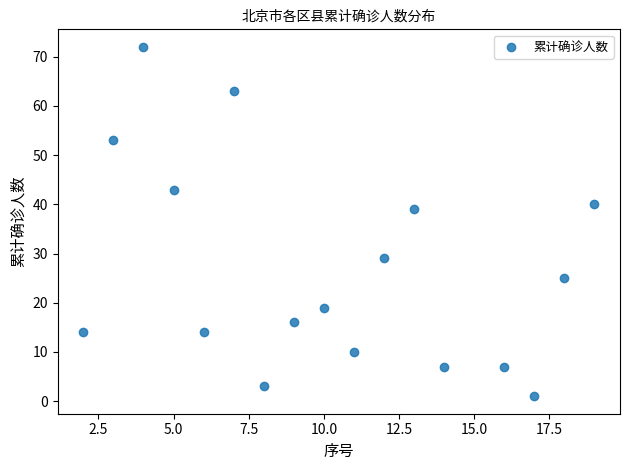

What Y value in the scatter plot is closest to 36?

39